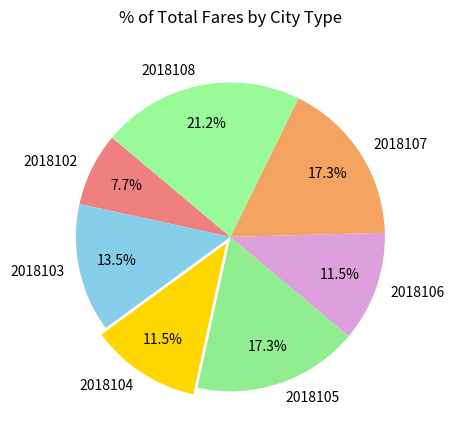

Between 2018105 and 2018103, which is larger?

2018105